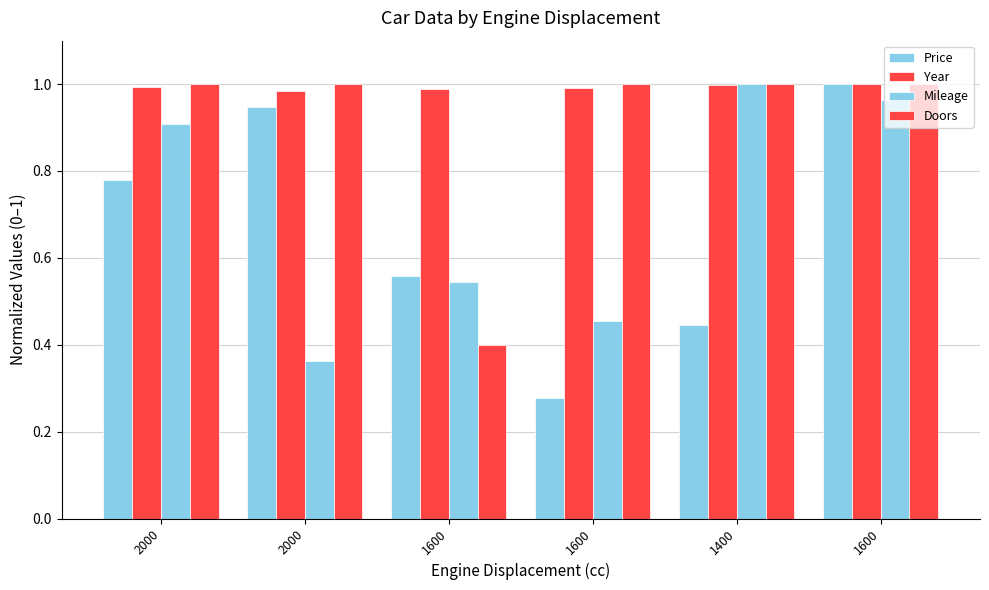

At how many categories does at least one series exceed 0?

6